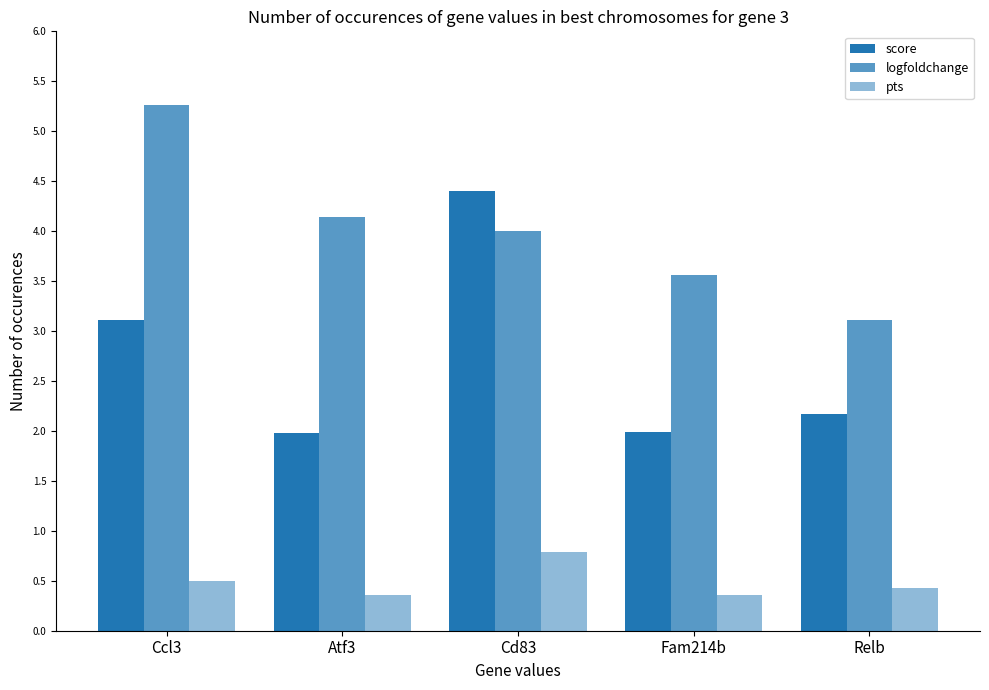

What is the label of the 3rd bar from the right?

Cd83